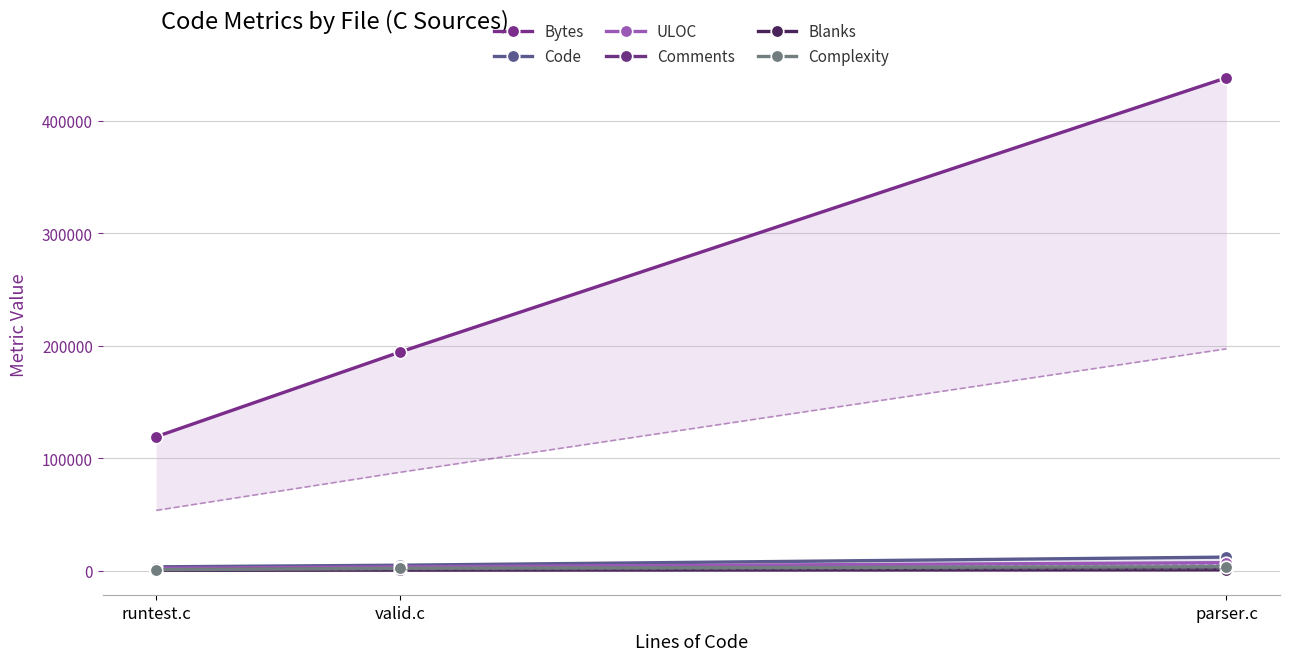

What is the sum of all ULOC values?

12693